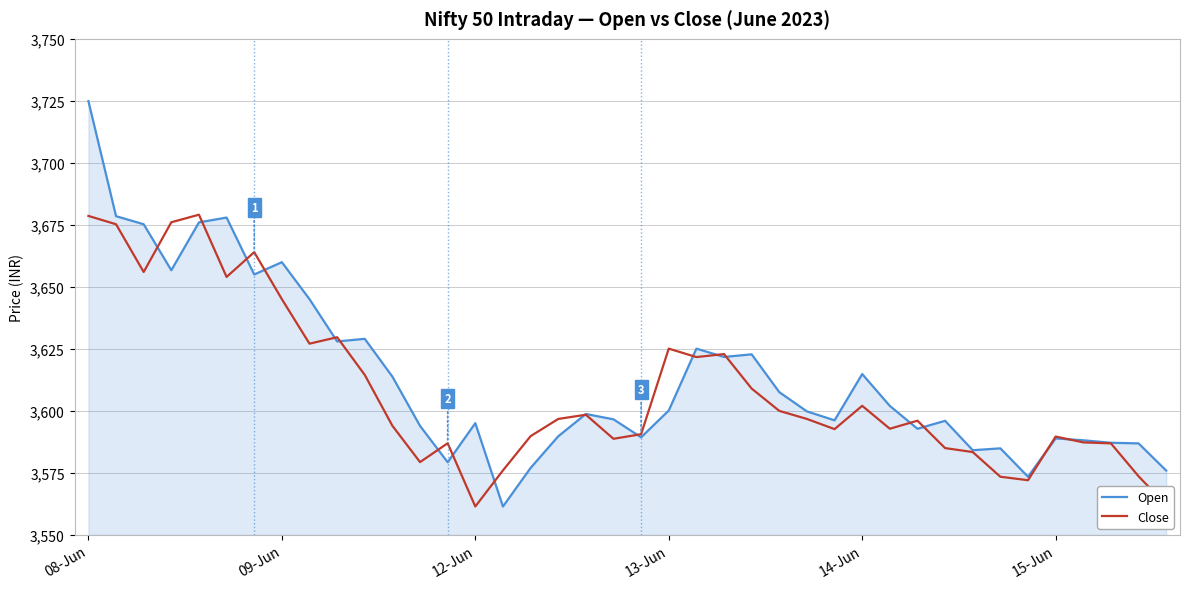

List the series in order of their peak value, lowest first.

Close, Open